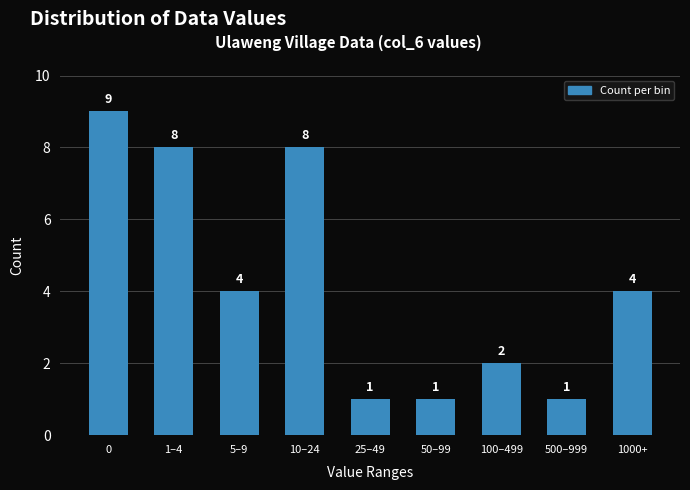

Reading right to left, what are all the values shown in this chart?

1000+=4	500–999=1	100–499=2	50–99=1	25–49=1	10–24=8	5–9=4	1–4=8	0=9